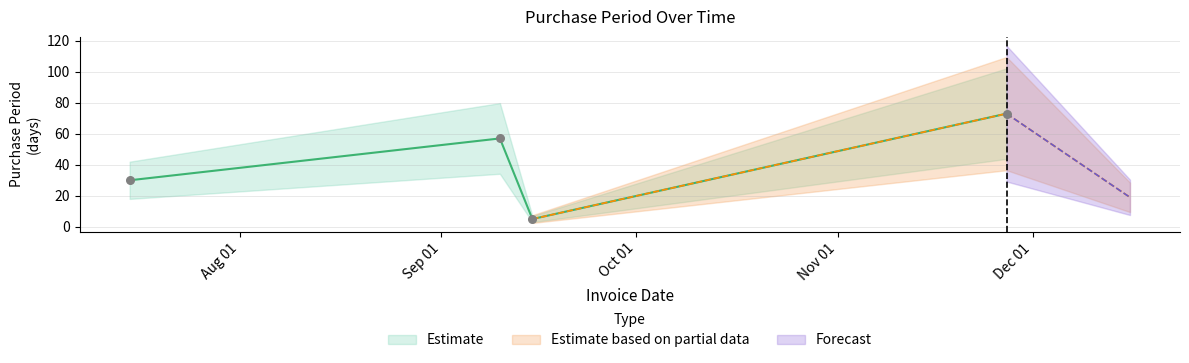

What is the change in value from 2015-09-10 to 2015-09-15?

-52